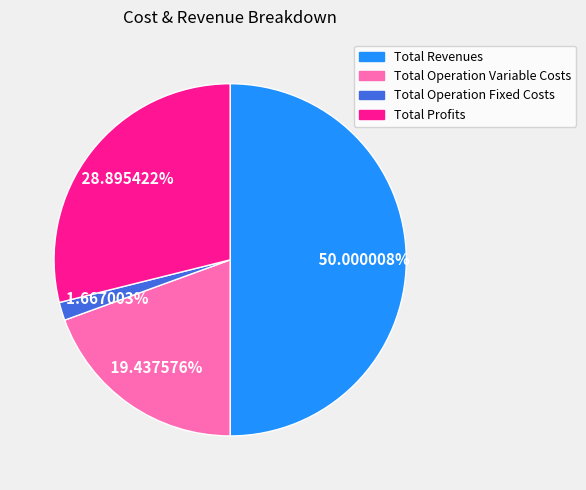

Between Total Operation Variable Costs and Total Revenues, which is larger?

Total Revenues